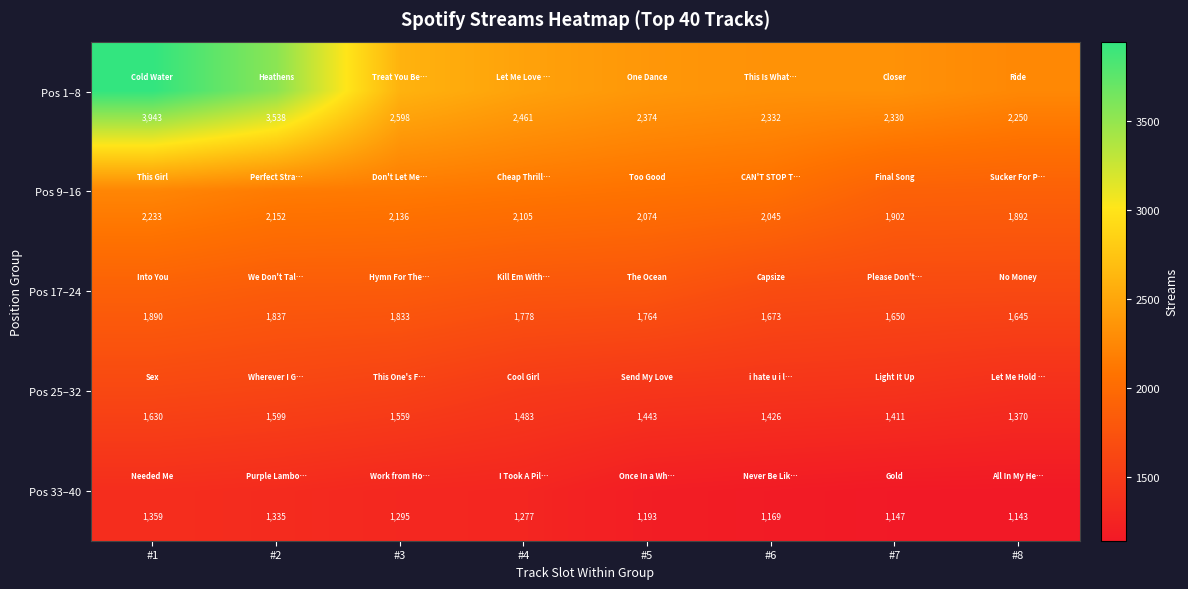

What is the sum of the Pos 25–32 values at #2 and #7?

3010